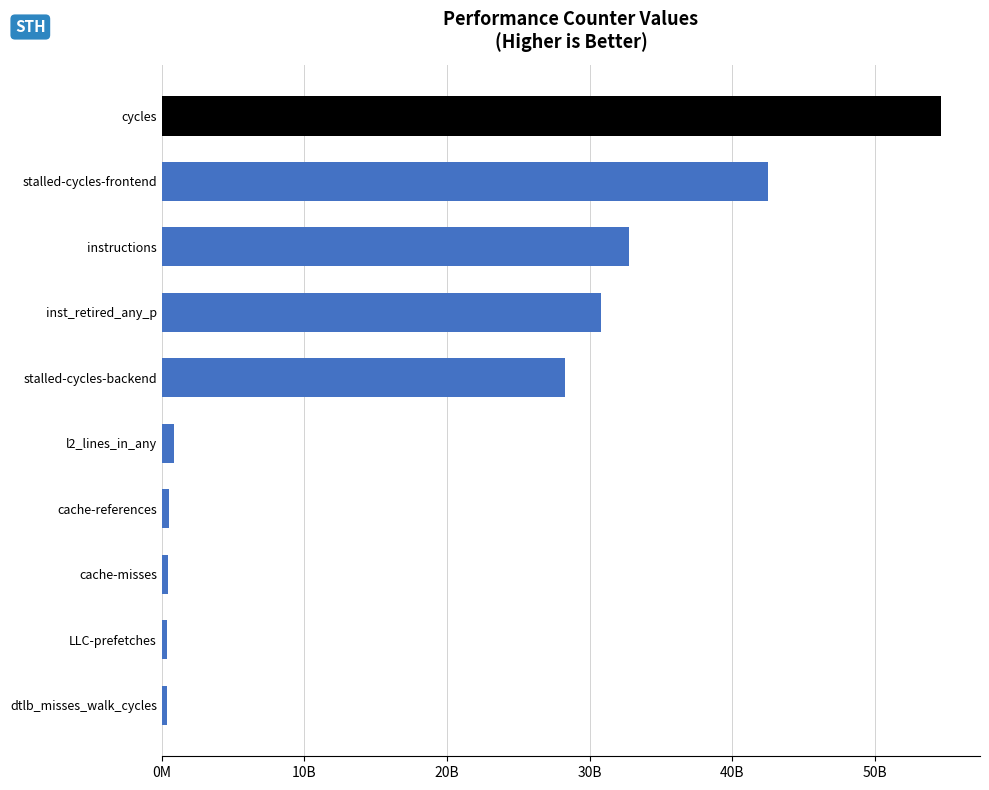

Does the chart contain any negative values?

No